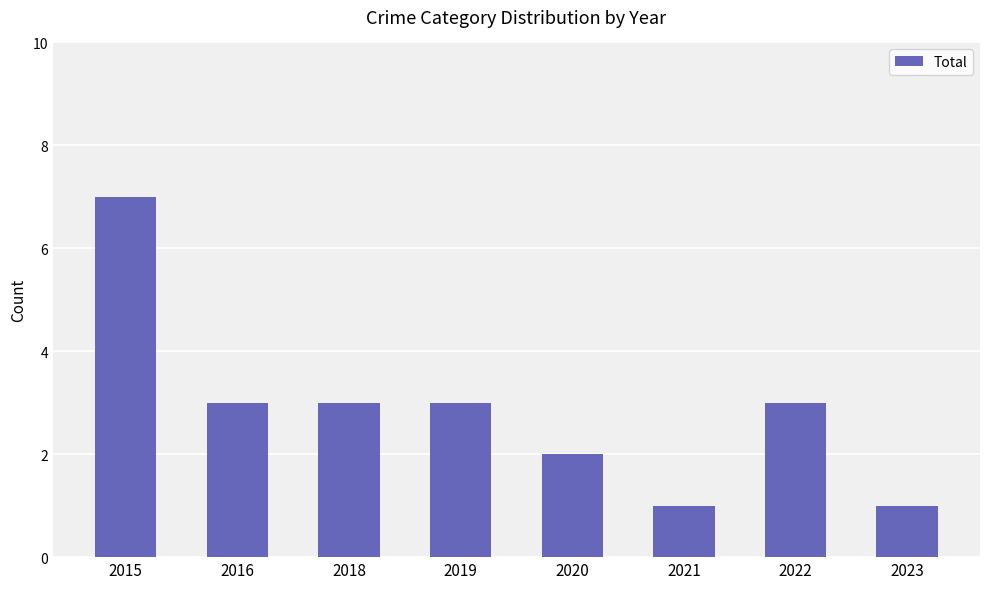

Between 2020 and 2018, which is larger?

2018